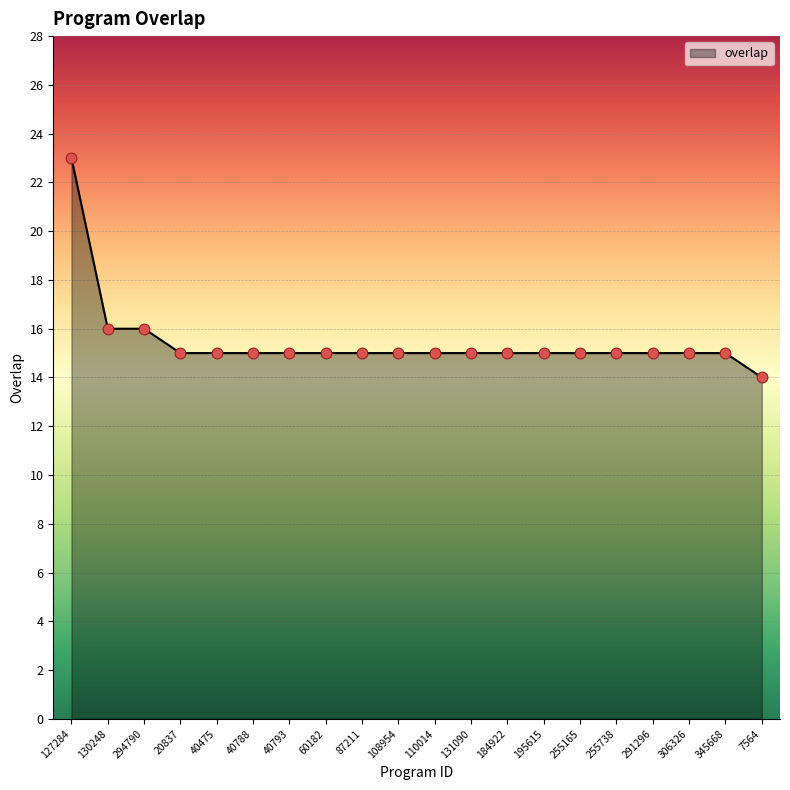

What is the change in value from 127284 to 306326?

-8